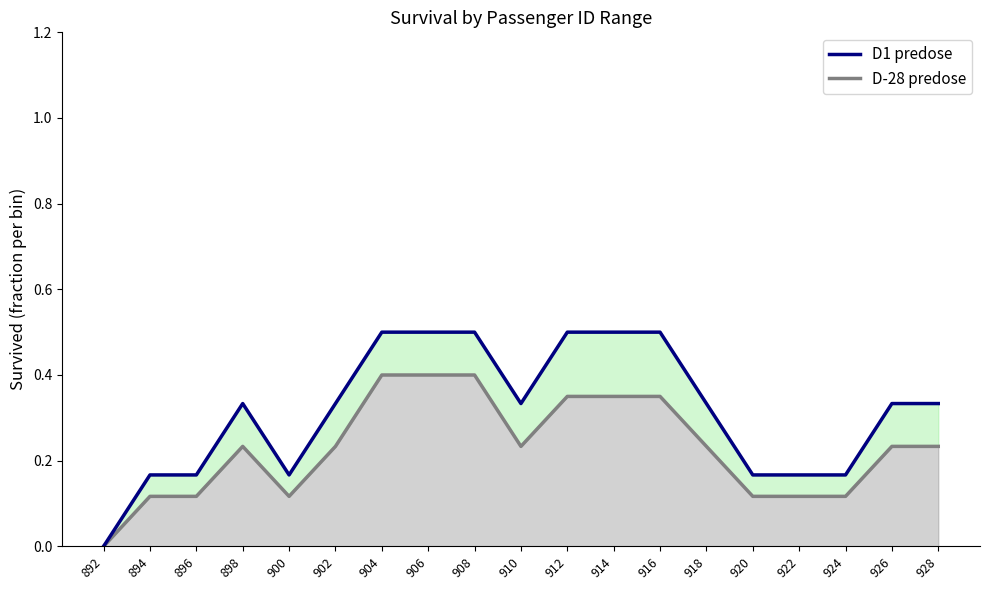

Reading left to right, transcribe all the data shown in this chart.

892=0.0	894=0.2	896=0.2	898=0.3	900=0.2	902=0.3	904=0.5	906=0.5	908=0.5	910=0.3	912=0.5	914=0.5	916=0.5	918=0.3	920=0.2	922=0.2	924=0.2	926=0.3	928=0.3